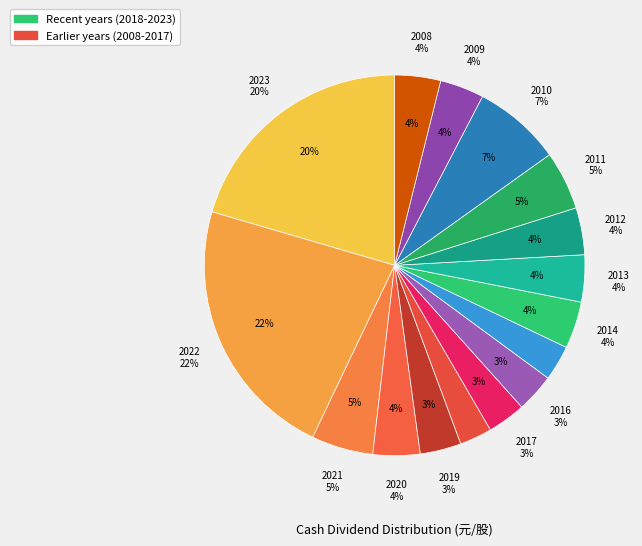

How many slices are in this pie chart?

16